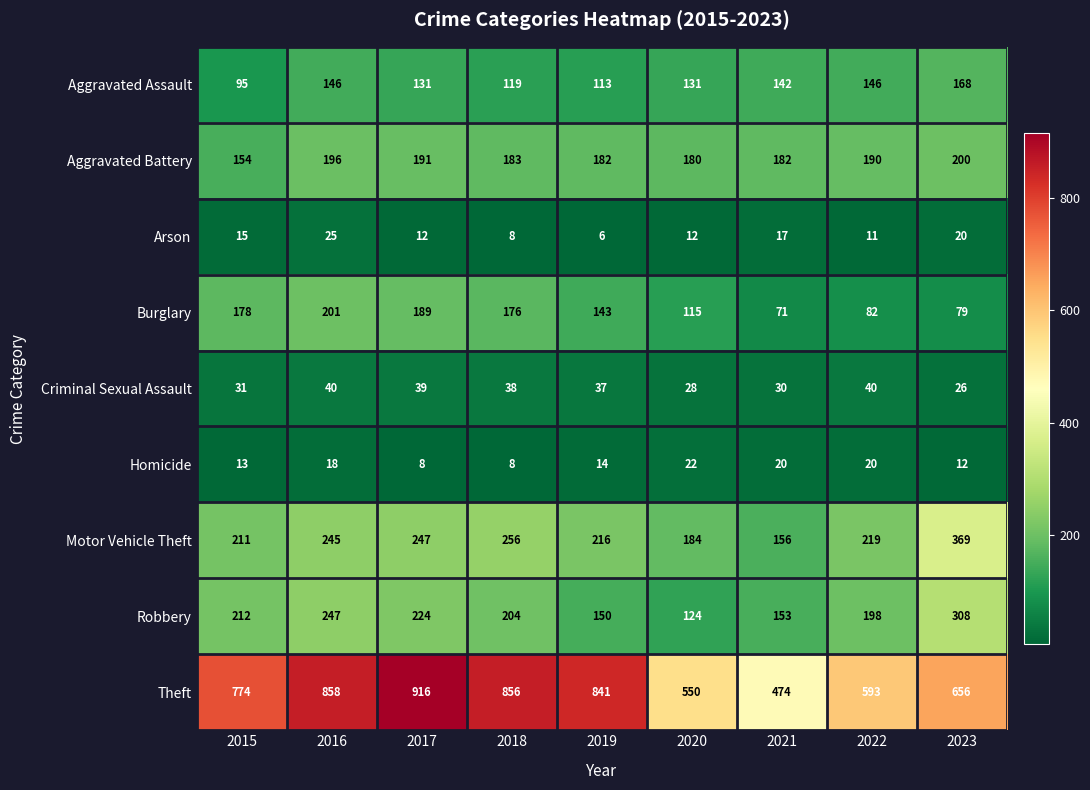

At 2023, list the series in order from smallest to largest.

Homicide, Arson, Criminal Sexual Assault, Burglary, Aggravated Assault, Aggravated Battery, Robbery, Motor Vehicle Theft, Theft